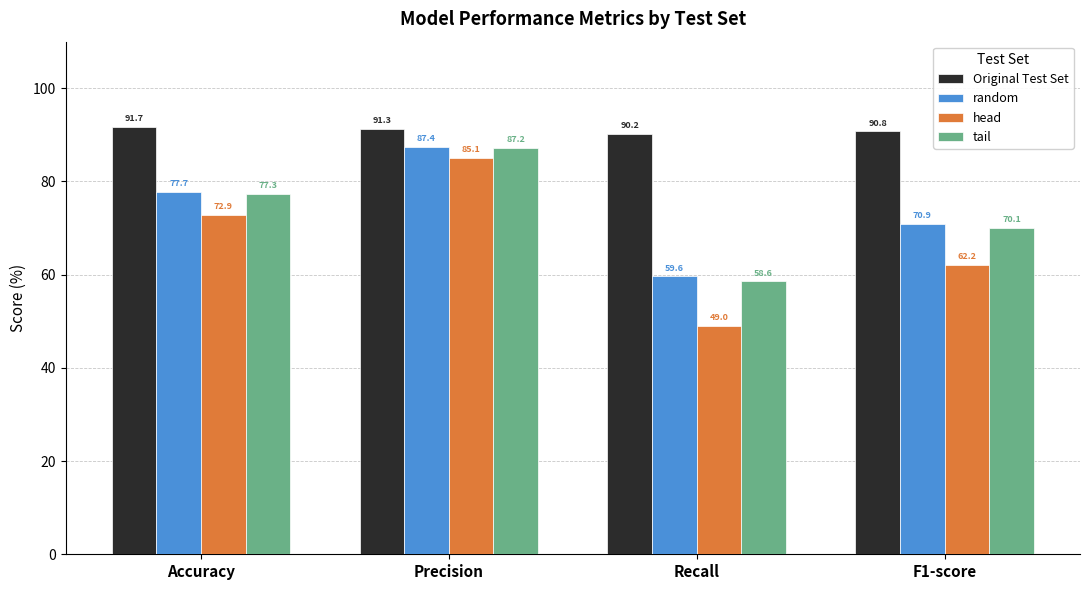

What is the sum of all head values?

269.2